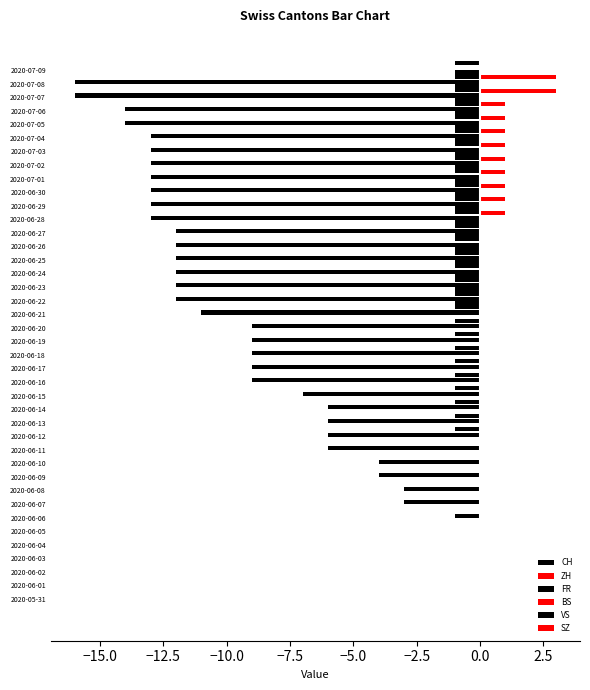

What is the maximum value shown in the chart?

3.0